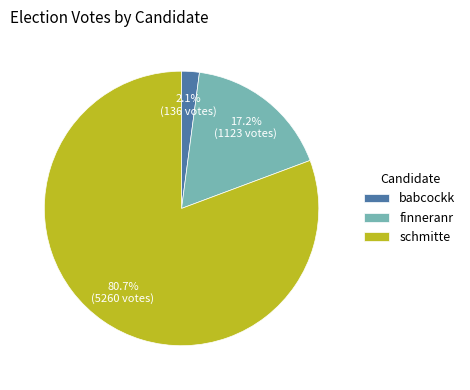

Which slice is the smallest?

babcockk